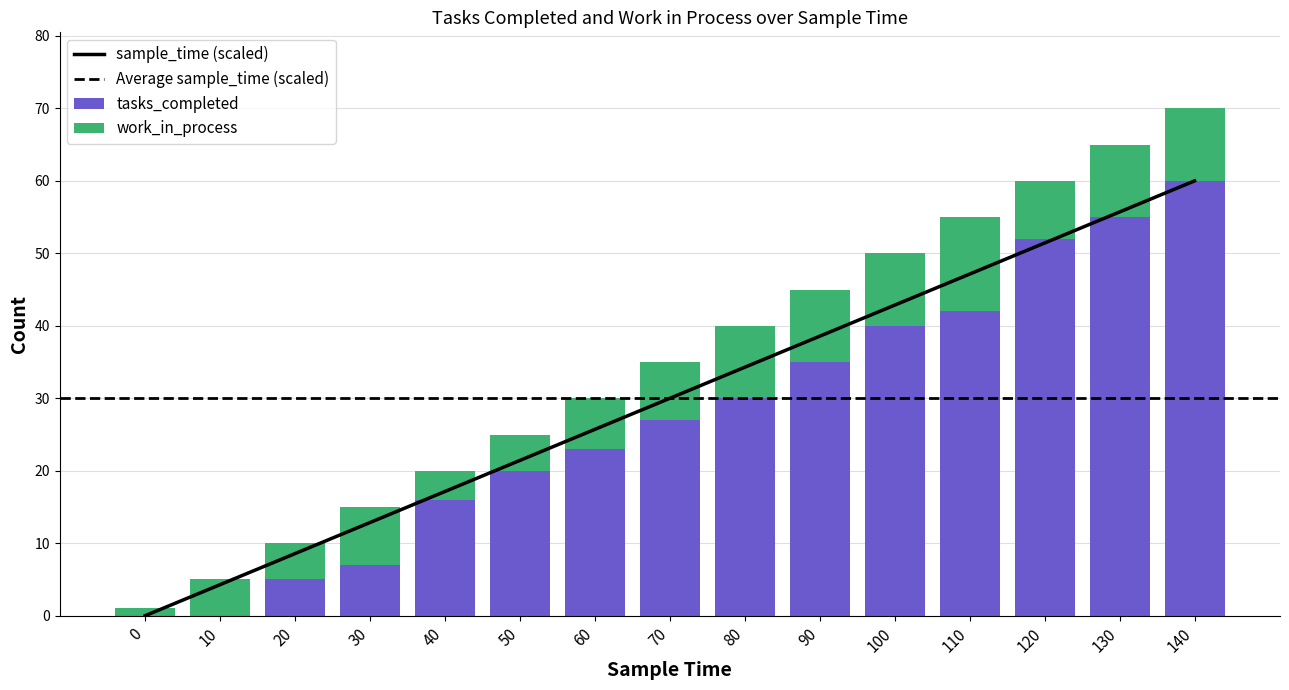

True or false: tasks_completed has a value of 80 at 130.

False